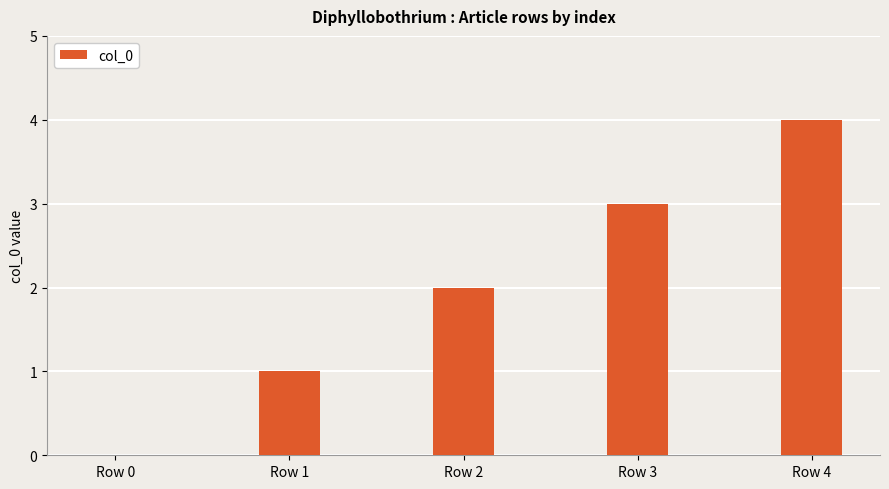

What is the change in value from Row 3 to Row 4?

+1